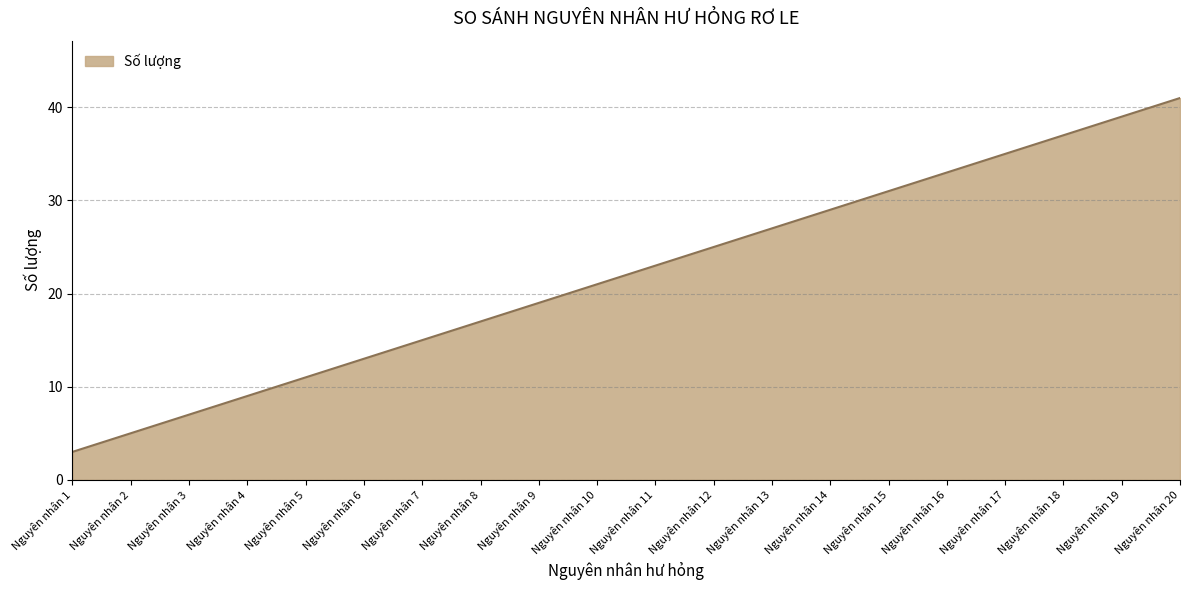

What is the change in value from Nguyên nhân 1 to Nguyên nhân 2?

+2